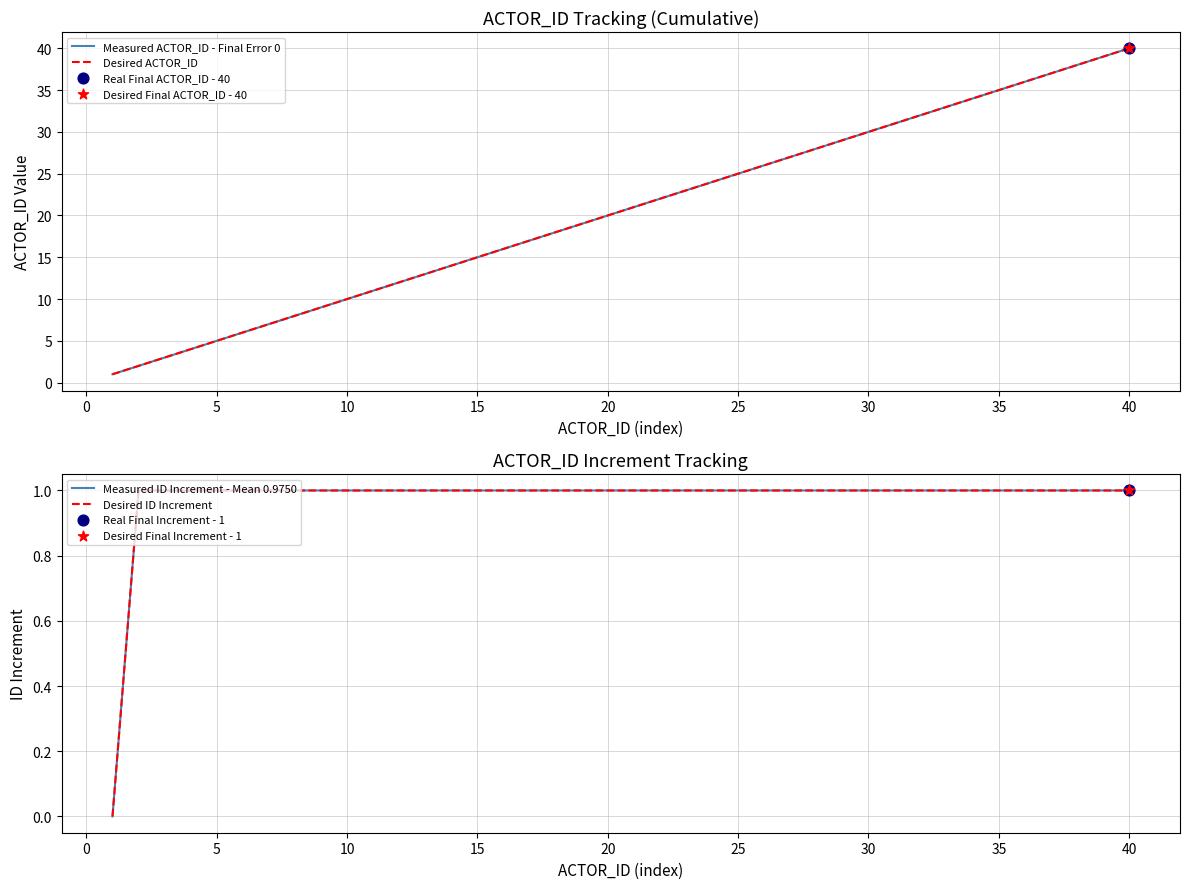

Is the value of Measured ID Increment - Mean 0.9750 at 24 greater than the value of Measured ACTOR_ID - Final Error 0 at 25?

No